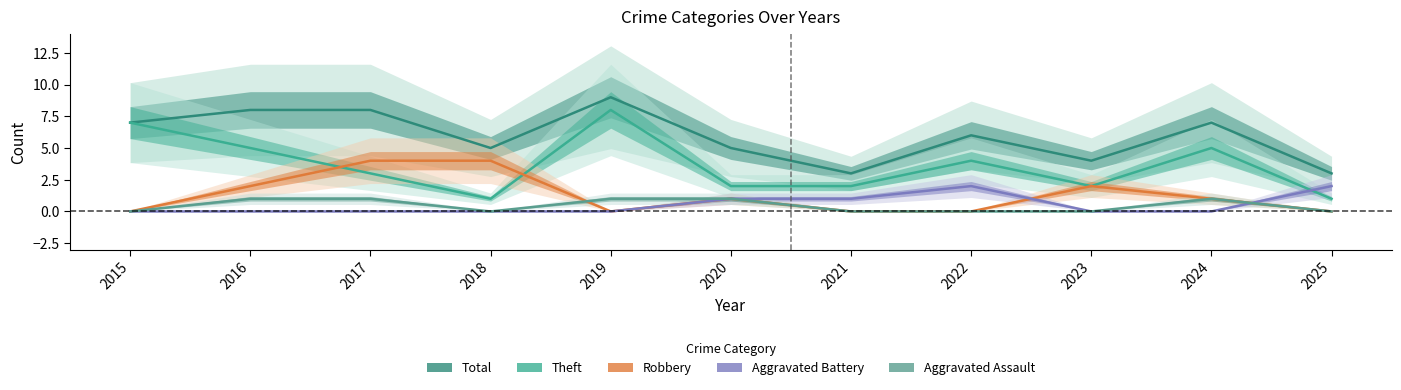

At 2019, list the series in order from largest to smallest.

Total, Theft, Aggravated Assault, Robbery, Aggravated Battery